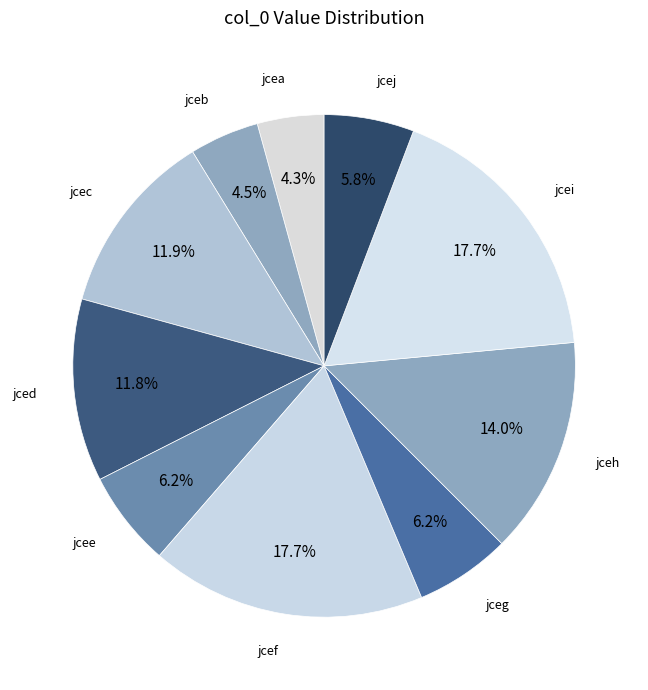

Count the number of slices in the pie.

10